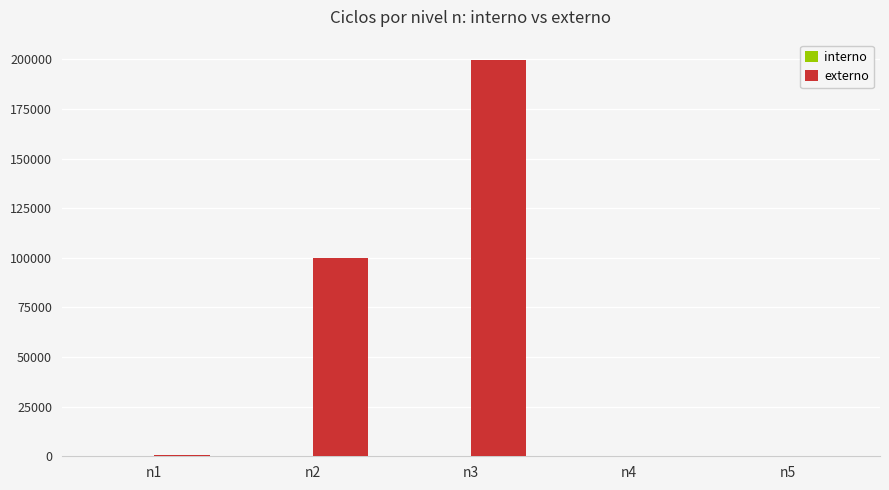

Between n2 and n3, which series saw the biggest shift?

externo